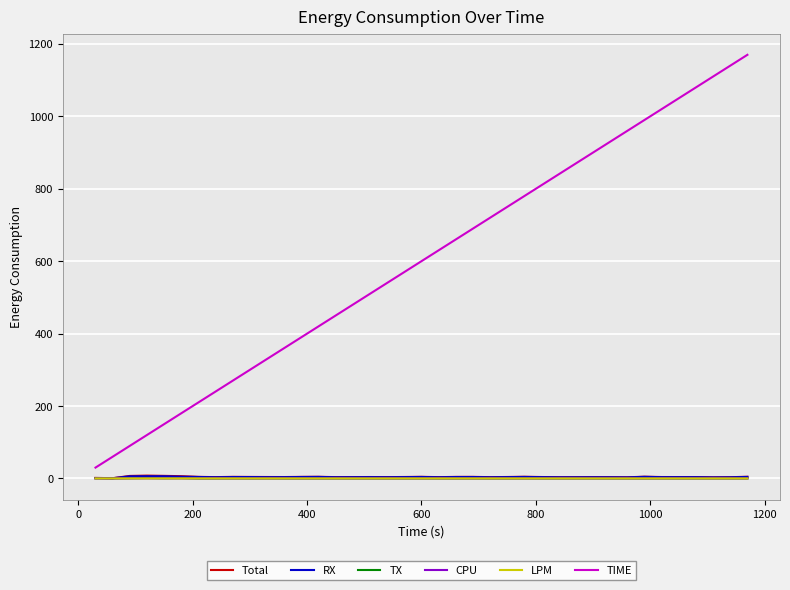

Count the number of data series in this chart.

6